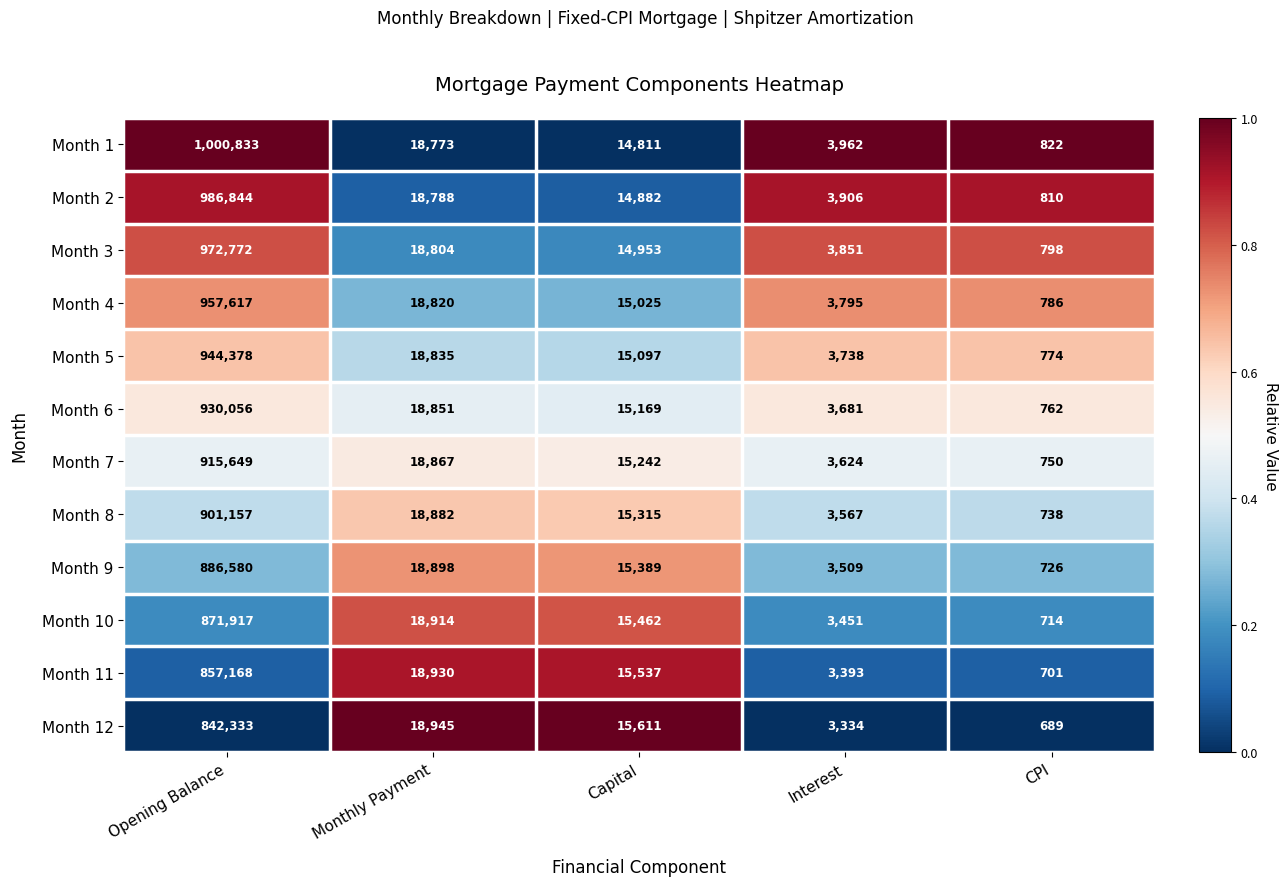

List the series in order of their peak value, lowest first.

Month 12, Month 11, Month 10, Month 9, Month 8, Month 7, Month 6, Month 5, Month 4, Month 3, Month 2, Month 1